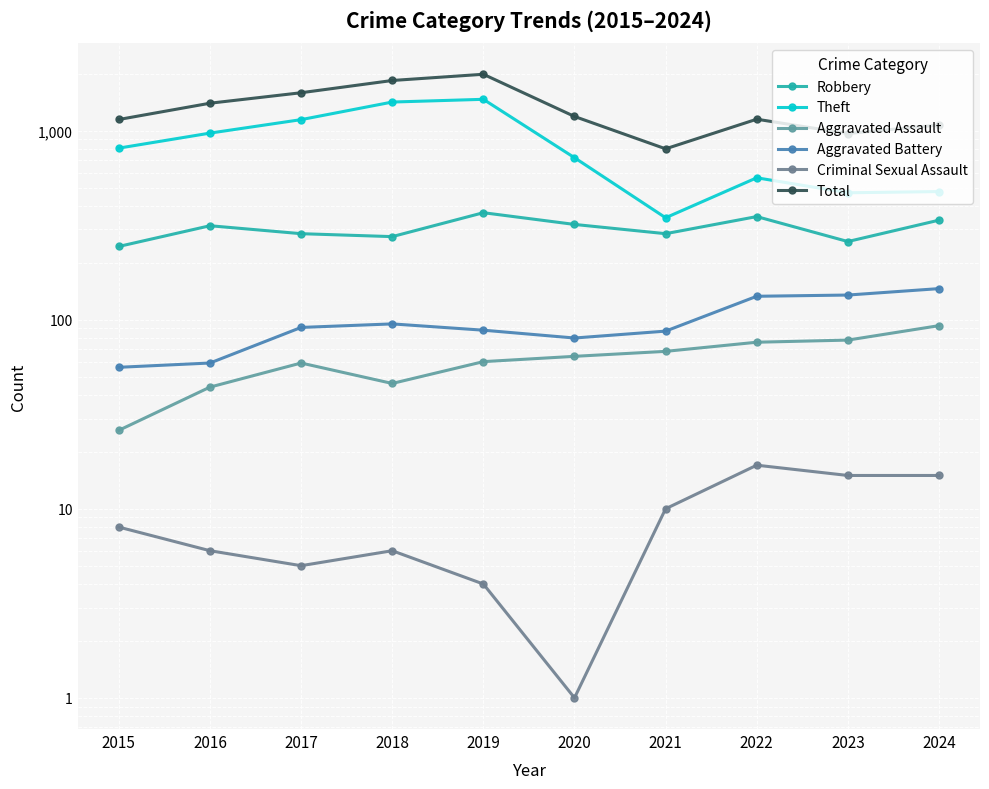

How many categories are shown in the chart?

10